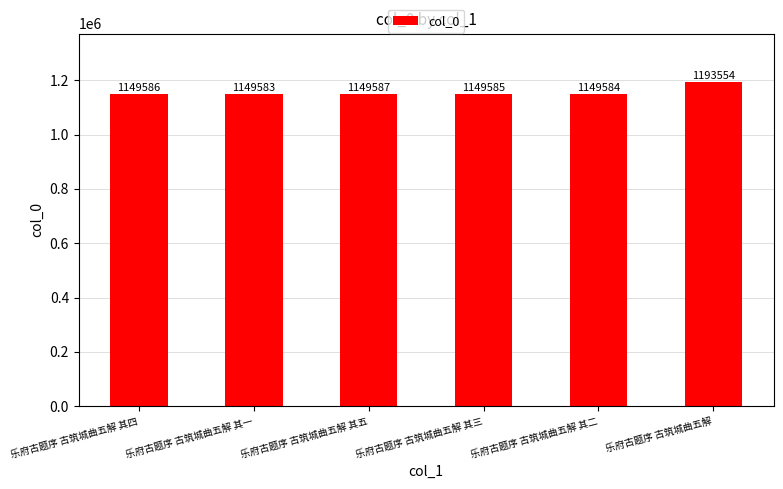

What is the sum of the values at 乐府古题序 古筑城曲五解 其二 and 乐府古题序 古筑城曲五解 其四?

2299170